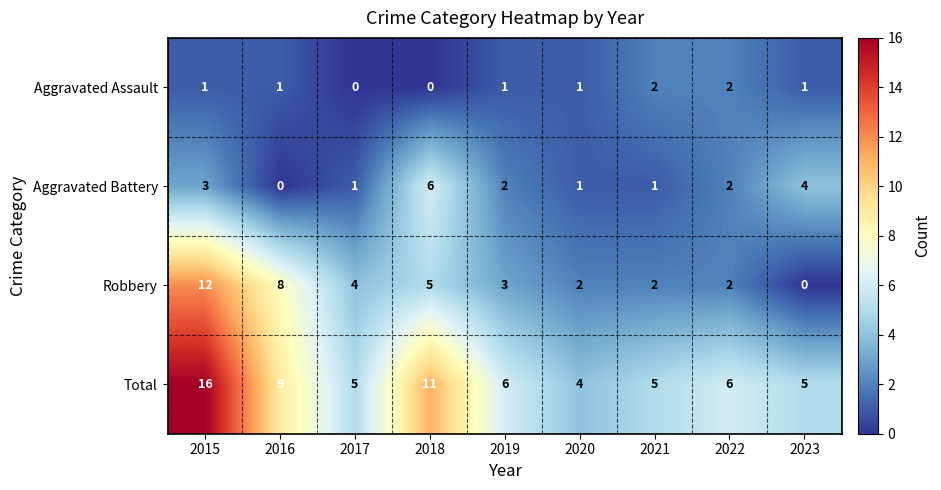

At which category is the sum across all series the highest?

2015